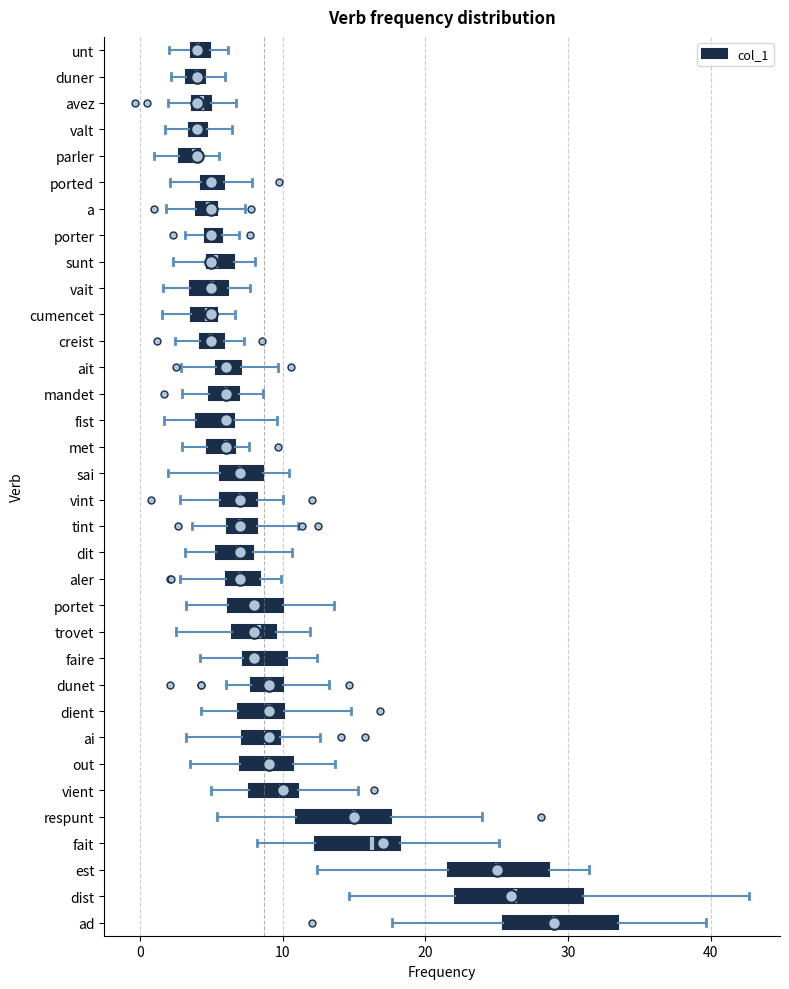

Where does the left whisker of the box for trovet end on the x-axis? The values are not printed on the chart, so give them approximately, as read against the axis.

3